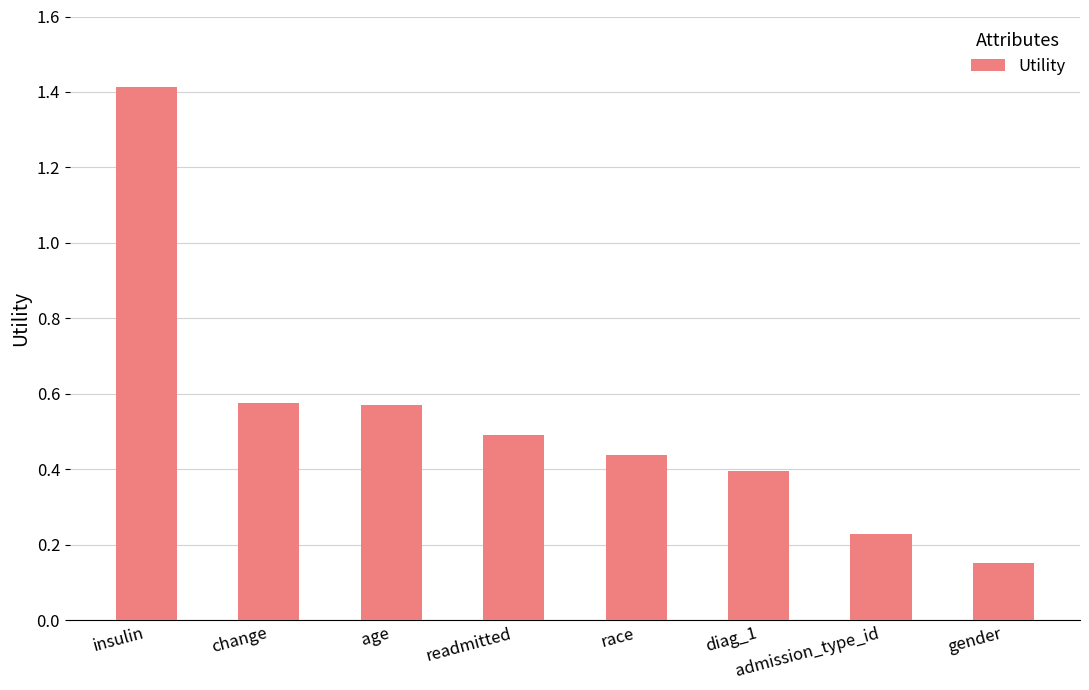

What is the difference between the values at insulin and gender?

1.3